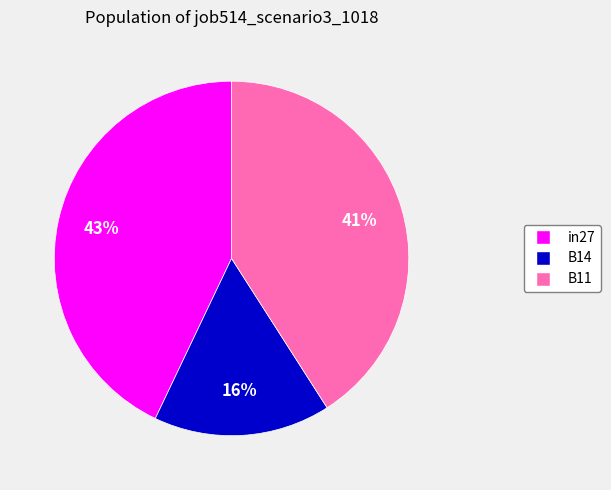

Count the number of slices in the pie.

3